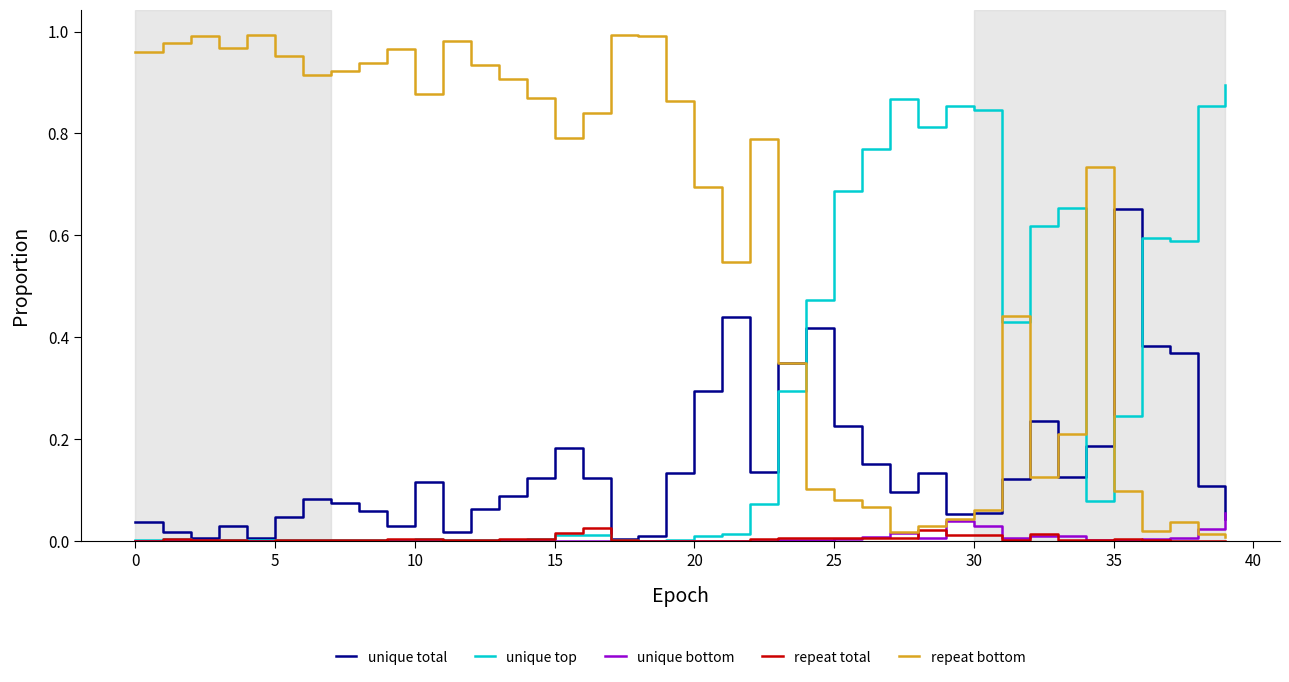

How many lines are shown in the chart?

5